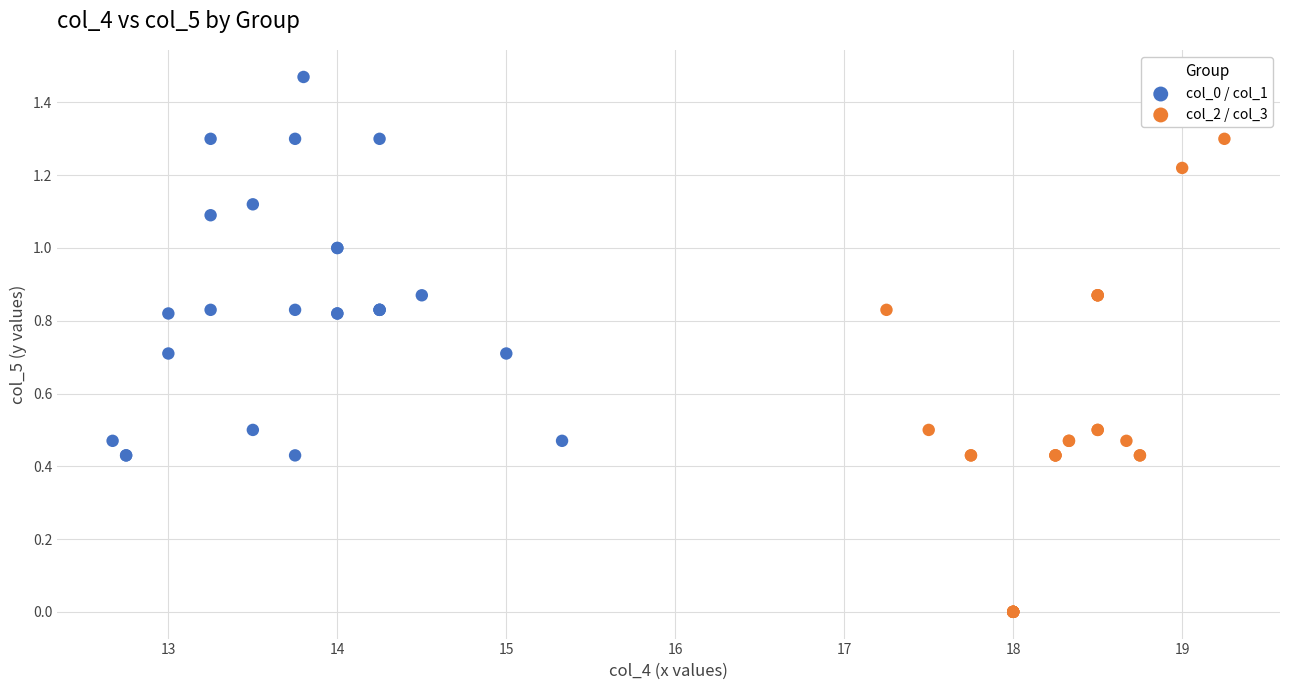

Which series has the largest Y range (max minus min)?

col_2 / col_3